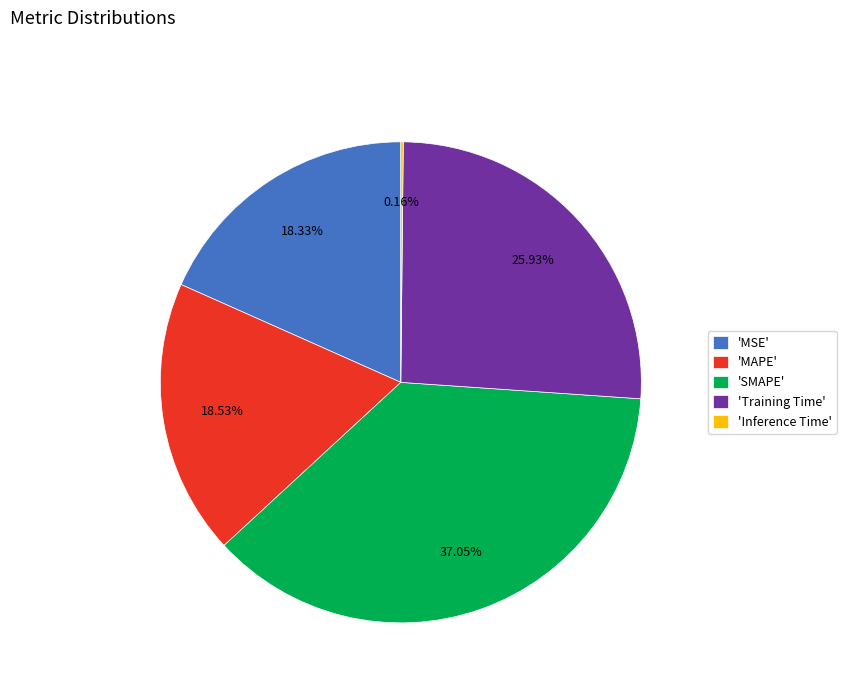

Does any single category account for the majority?

No